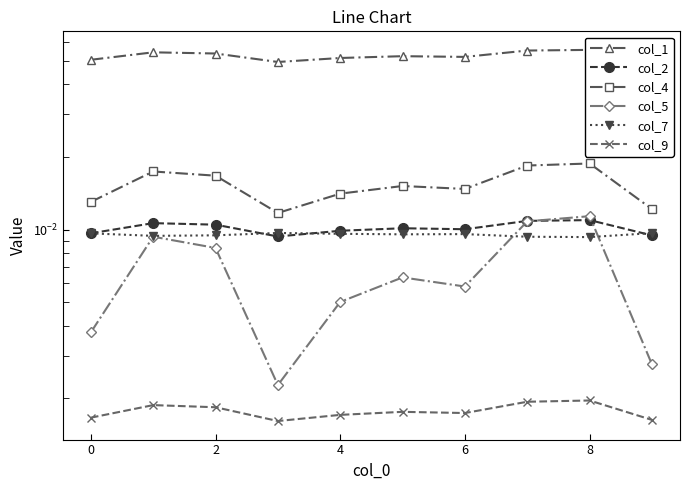

How many interior local valleys does the col_5 series have?

2